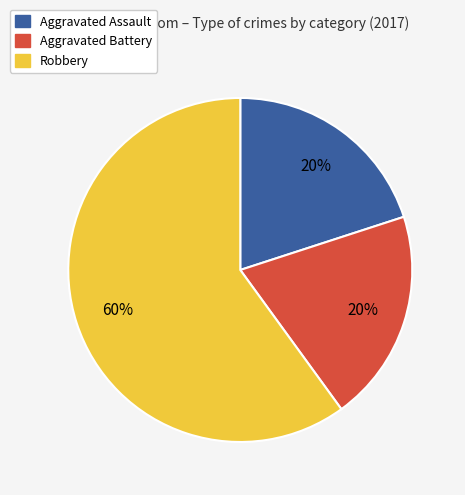

Approximately how many times larger is the value at Robbery compared to Aggravated Assault?

3.0